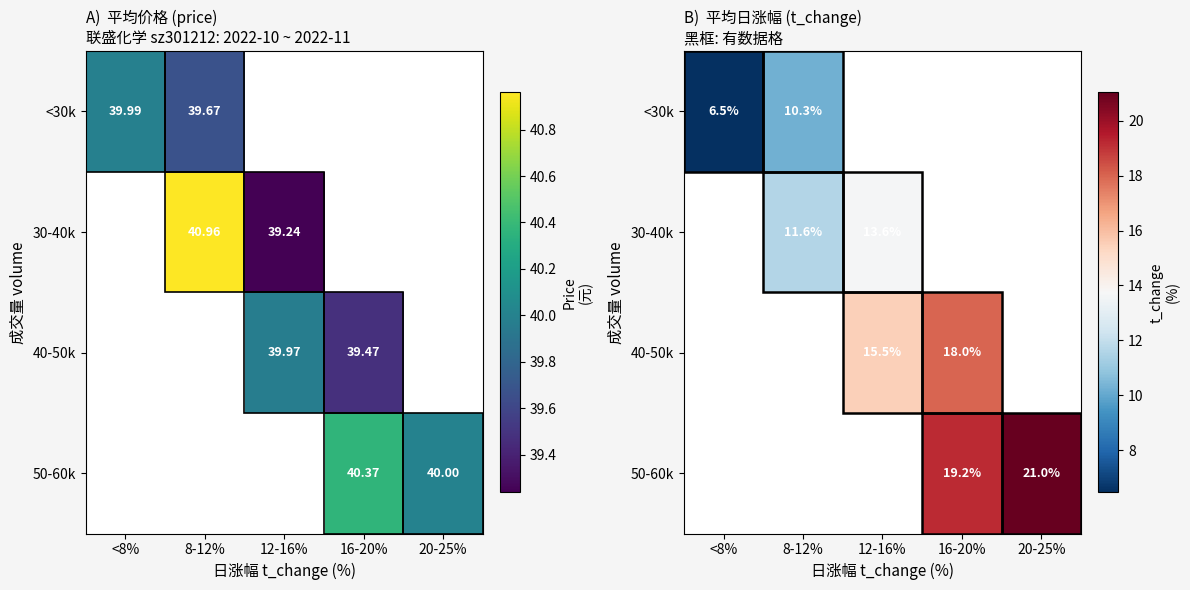

Is the value of 50-60k at 8-12% greater than the value of <30k at <8%?

No